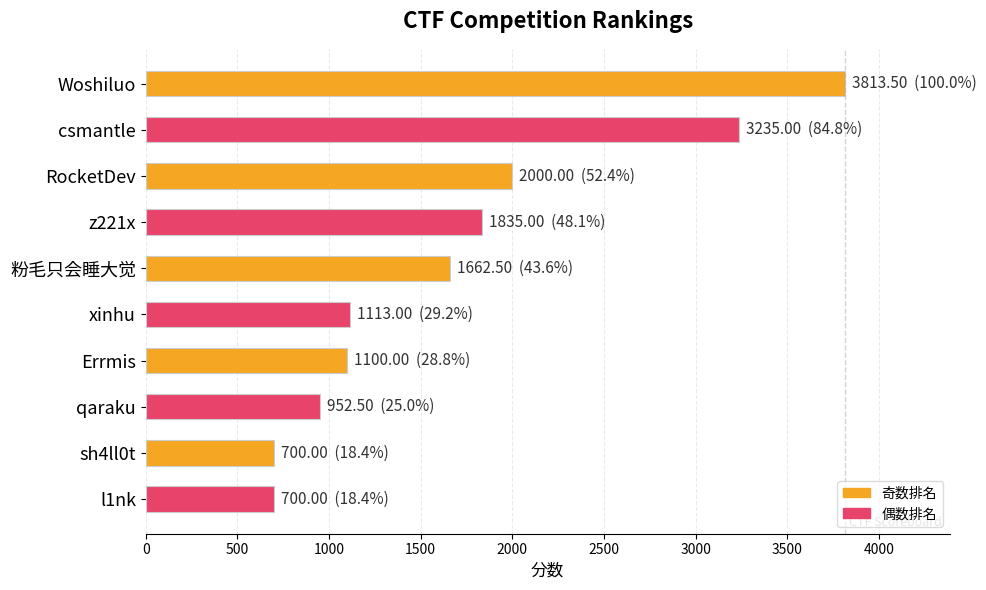

What is the smallest value displayed?

700.0